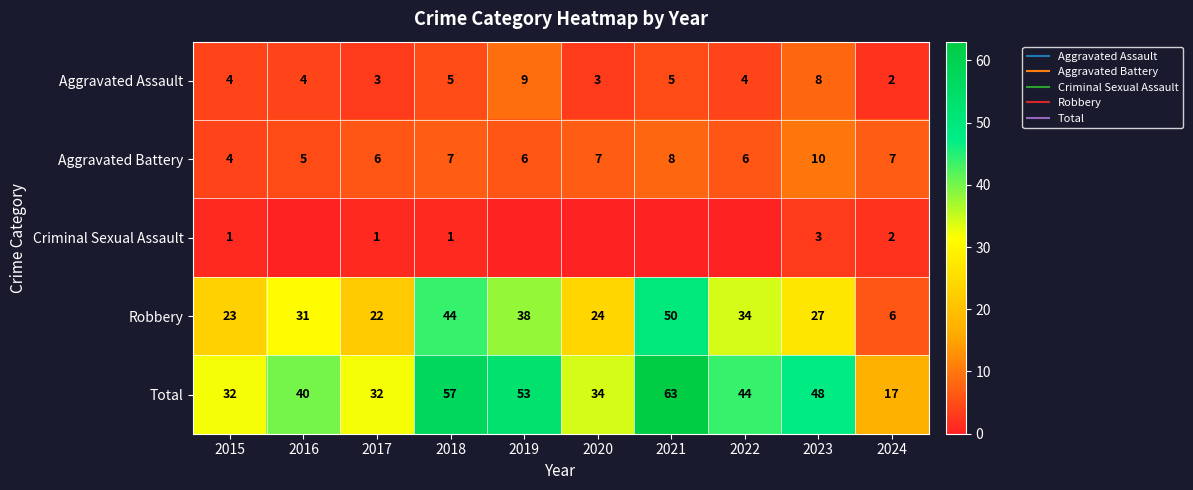

True or false: Robbery has a value of 38 at 2019.

True